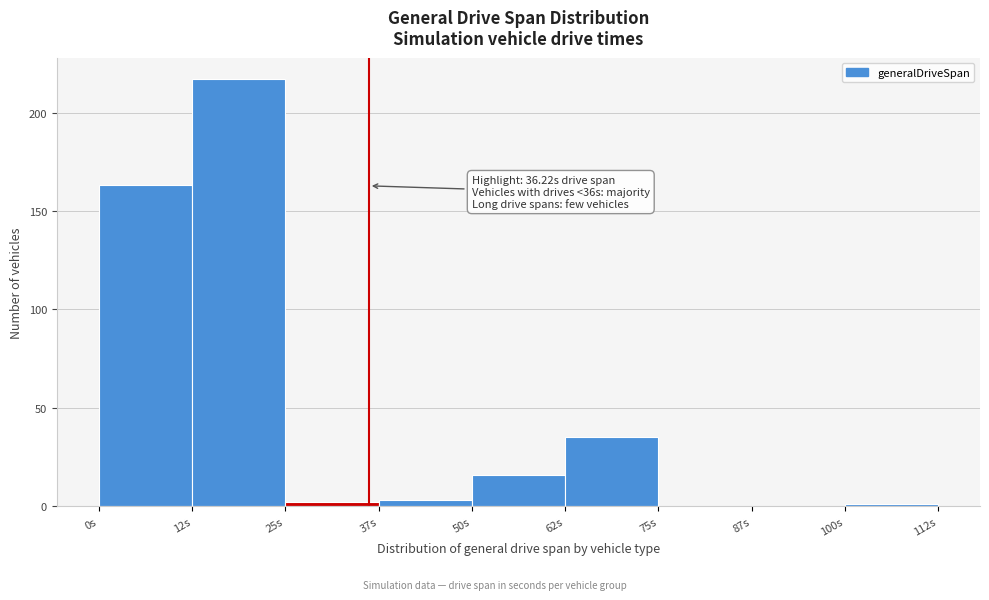

Over which range of the x-axis is the bar tallest?

12.5 to 25.0